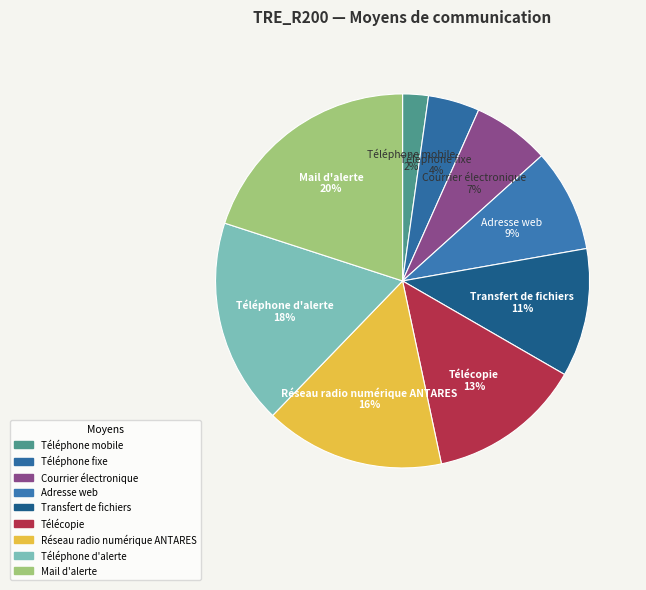

Is it true that Téléphone mobile is 2% of the pie?

True